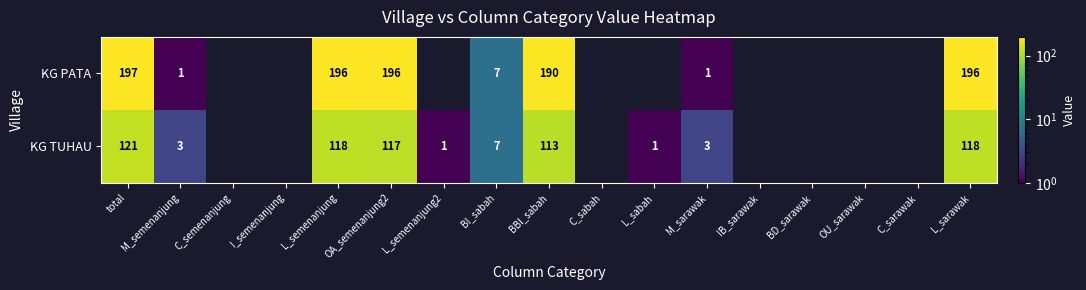

The value of KG TUHAU at M_semenanjung is 3. True or false?

True